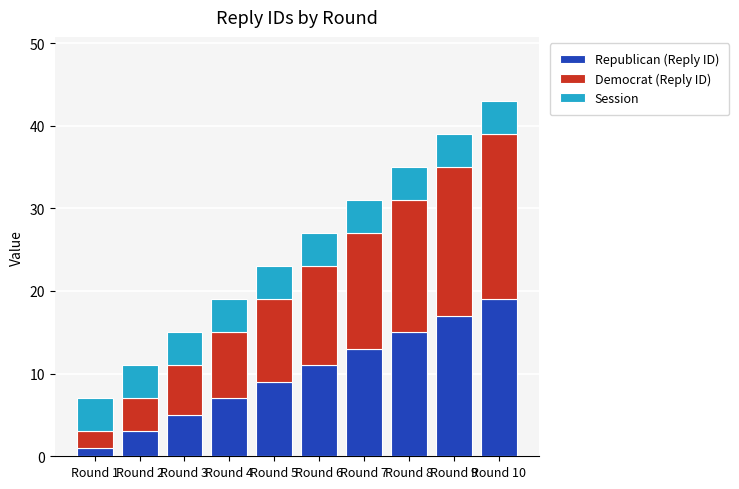

How many bars are there in total?

10